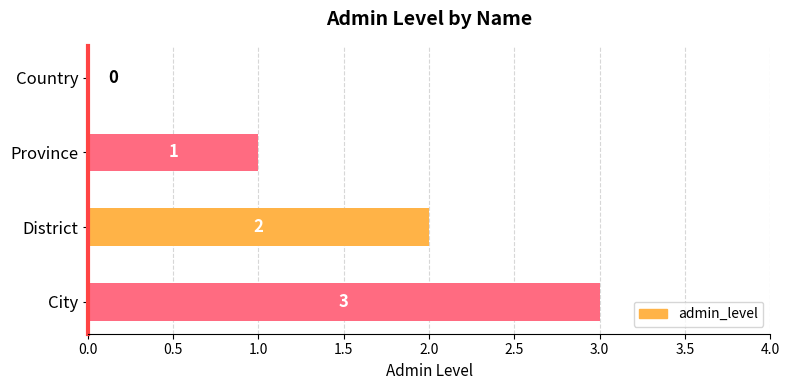

The chart shows a value of 3 at City. True or false?

True